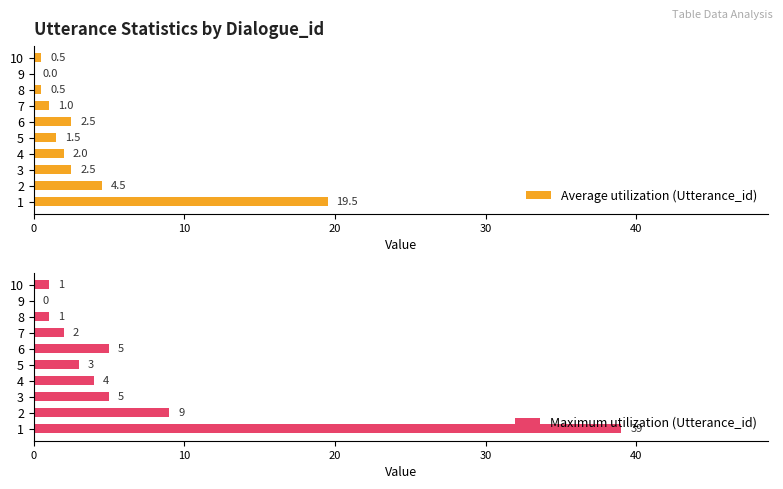

What is the value of the Average utilization (Utterance_id) bar at the 6th from the left?

2.5